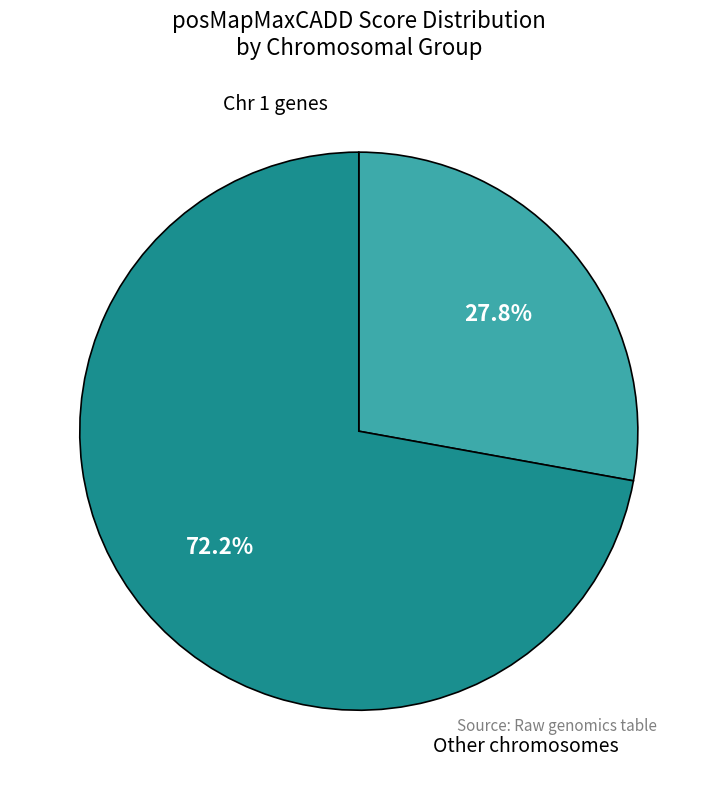

Does any single category account for the majority?

Yes